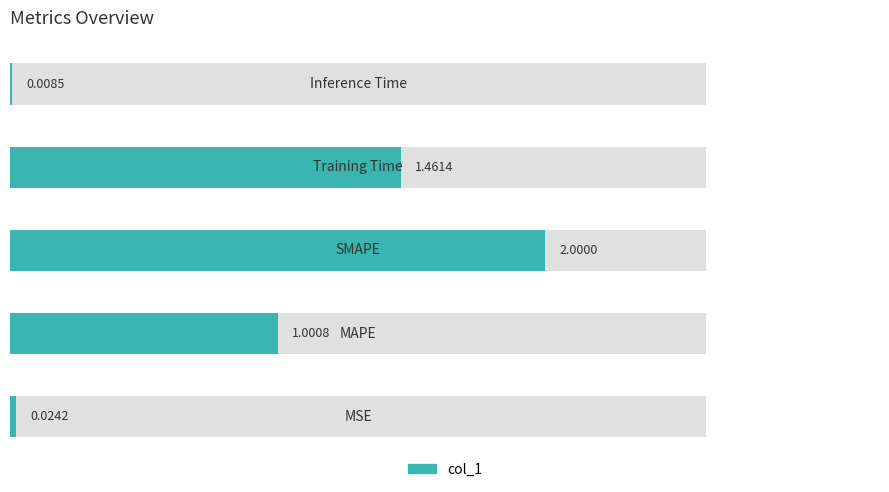

How many bars are there in total?

5